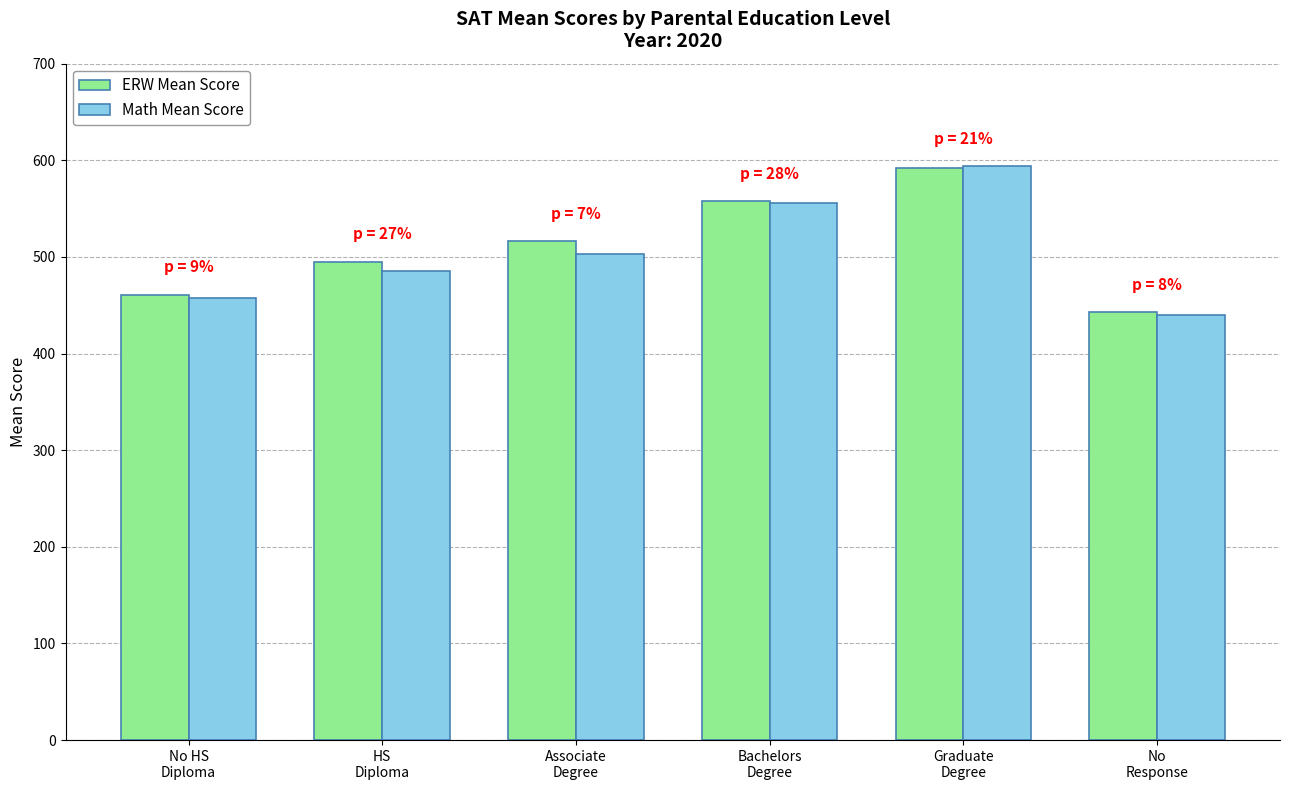

Reading right to left, what are all the values shown in this chart?

ERW Mean Score: No
Response=443	Graduate
Degree=592	Bachelors
Degree=558	Associate
Degree=516	HS
Diploma=495	No HS
Diploma=461
Math Mean Score: No
Response=440	Graduate
Degree=594	Bachelors
Degree=556	Associate
Degree=503	HS
Diploma=485	No HS
Diploma=458